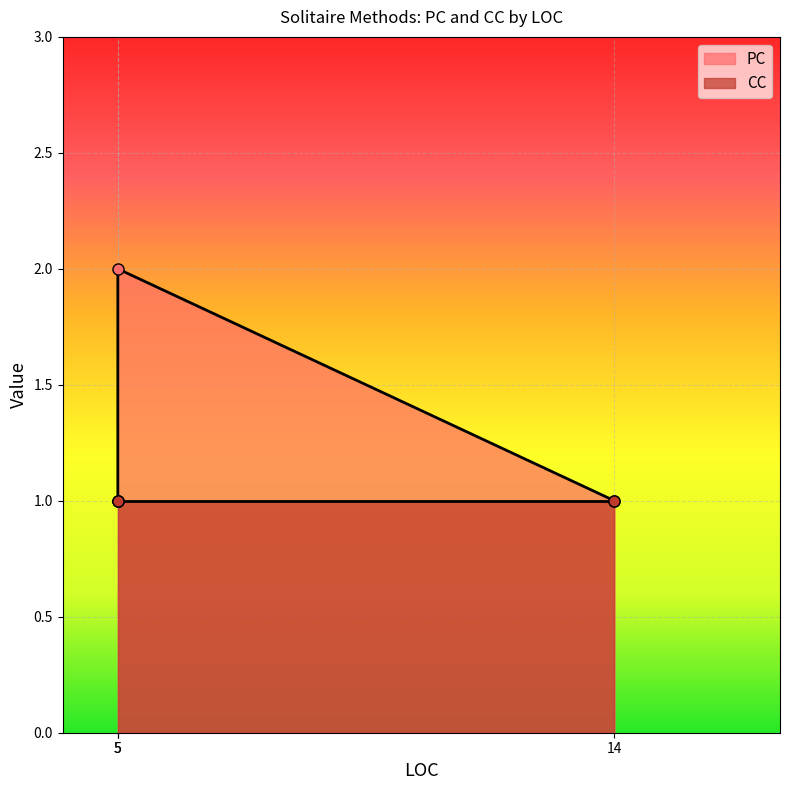

Is it true that the value at 5 is 2?

False